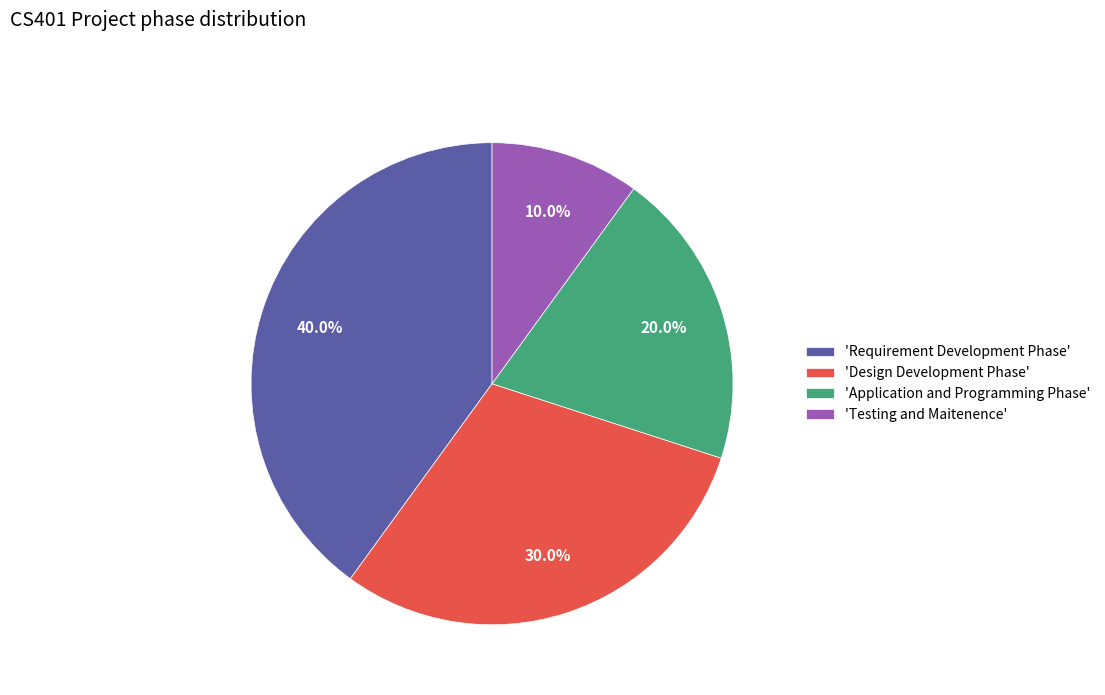

Which category has the smallest portion of the pie?

'Testing and Maitenence'